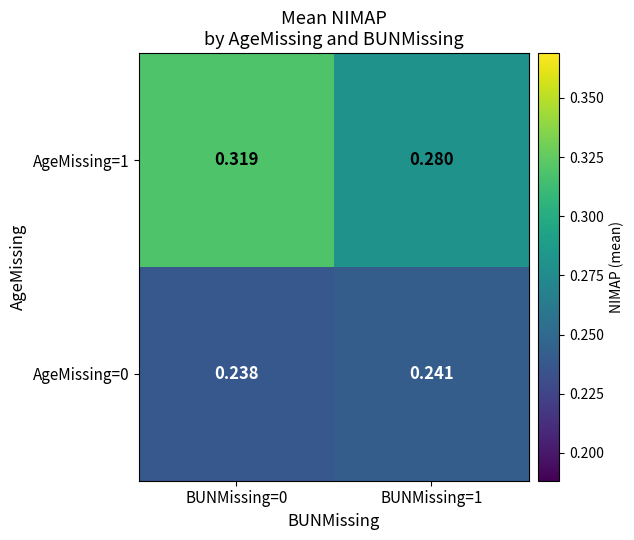

Is the value of AgeMissing=0 at BUNMissing=1 greater than the value of AgeMissing=1 at BUNMissing=0?

No